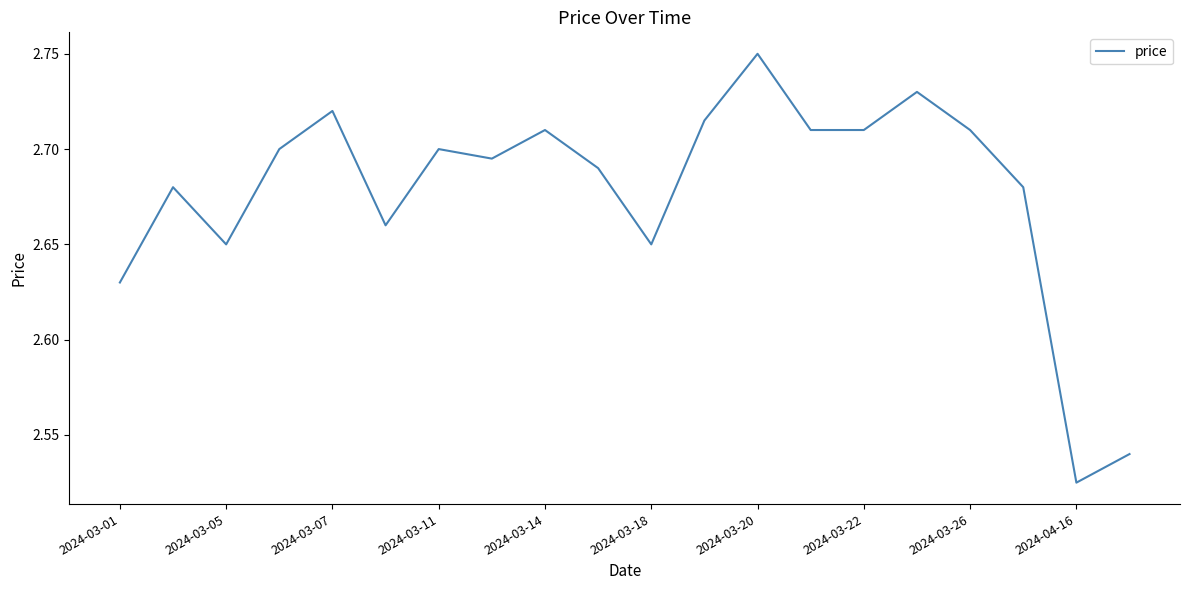

How many distinct data groups are displayed?

1